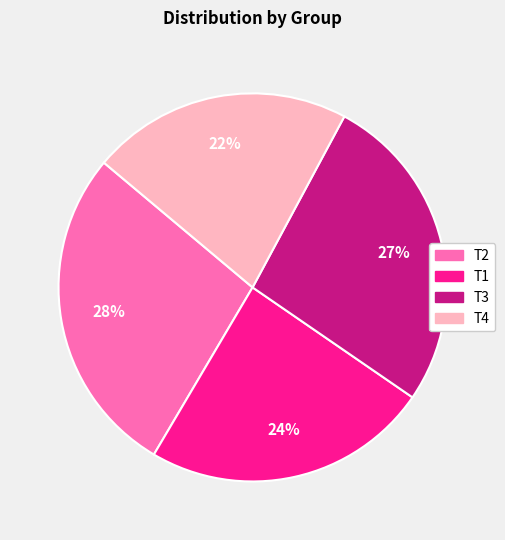

To the nearest percent, what is the difference between the largest and smallest slice percentages?

6%